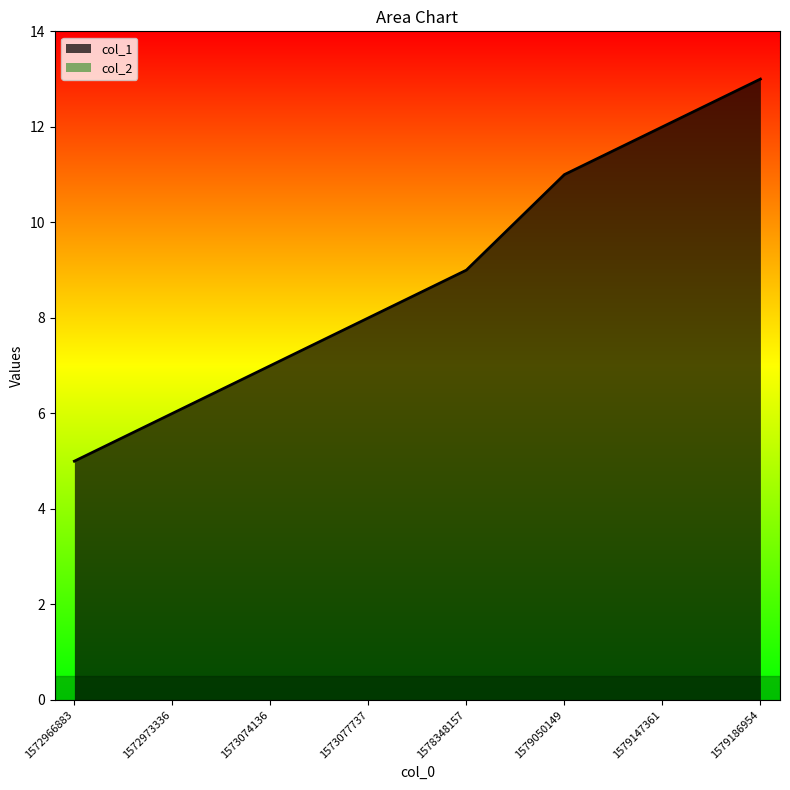

At which label is the value closest to 9?

1578348157